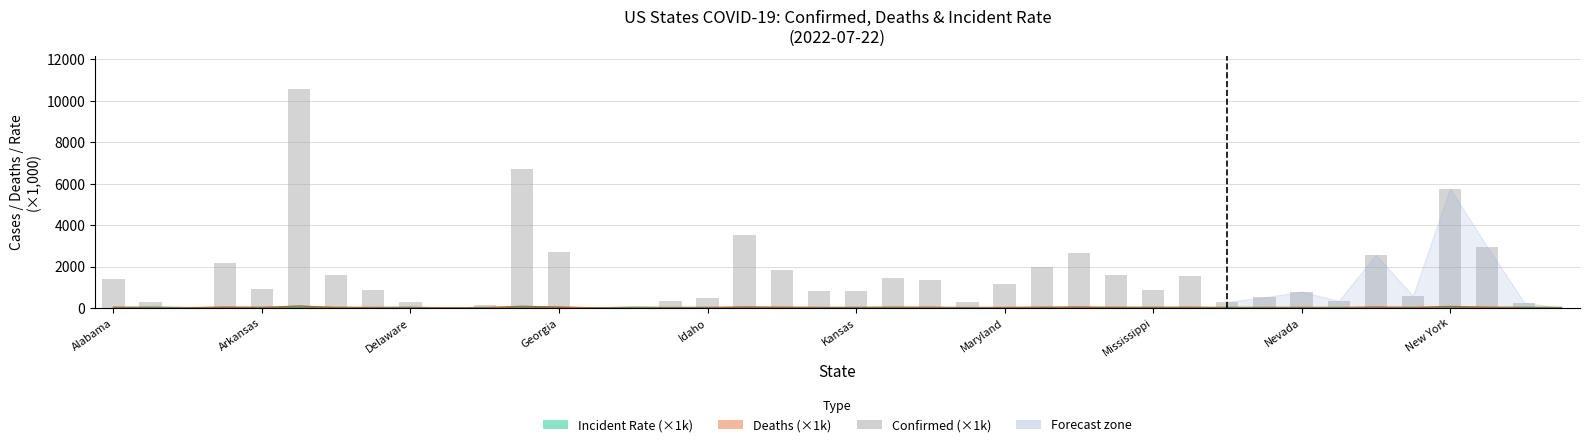

What is the greatest value displayed?

10574.6